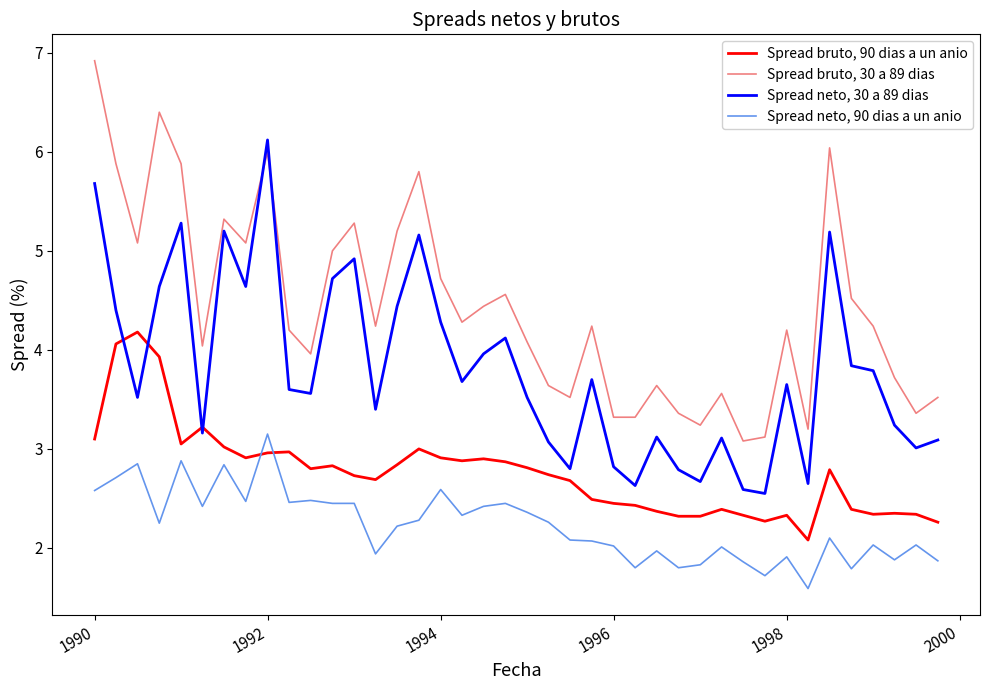

Does the chart have visible grid lines?

No